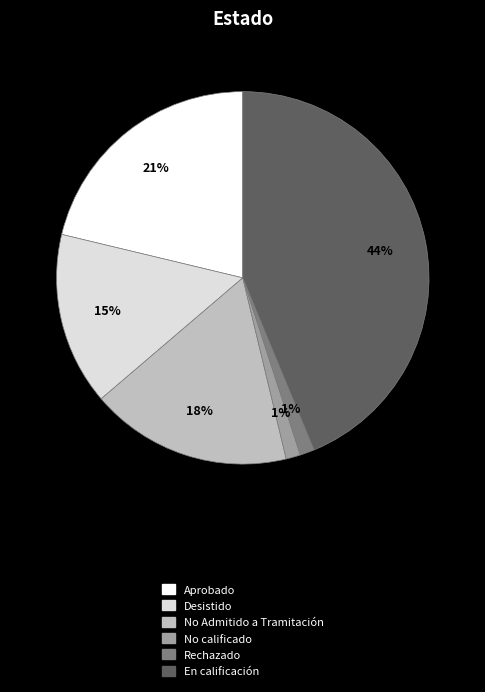

Is there any slice that represents more than half of the pie?

No